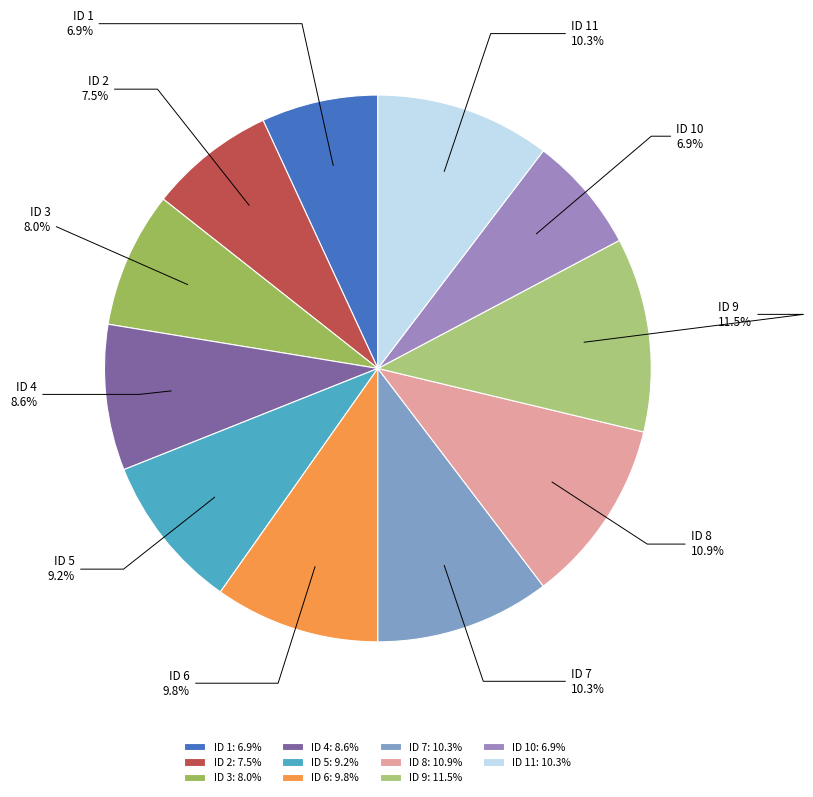

Does any single category account for the majority?

No